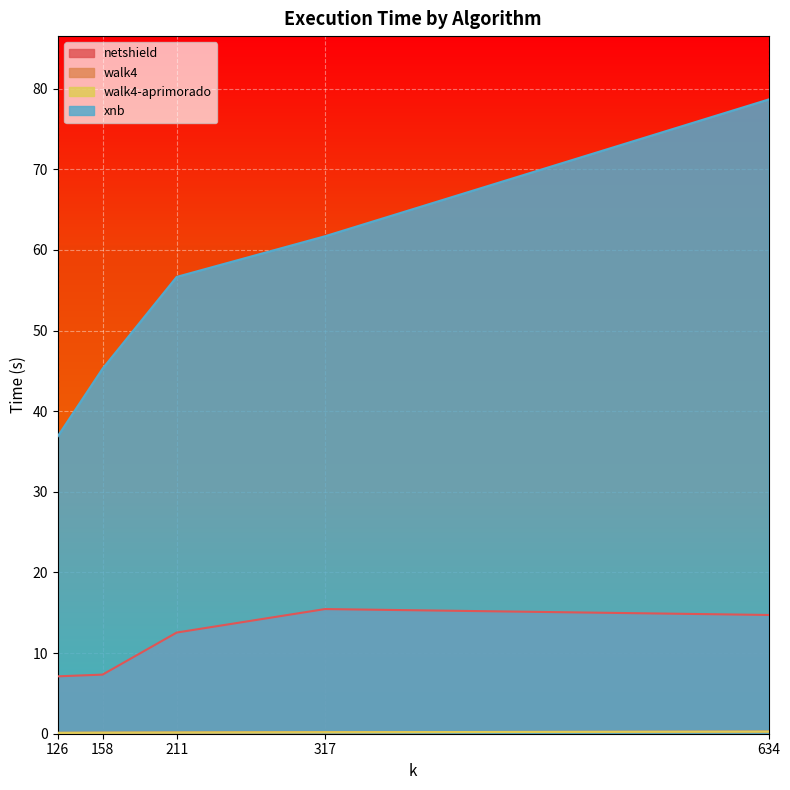

At 211, list the series in order from largest to smallest.

xnb, netshield, walk4, walk4-aprimorado